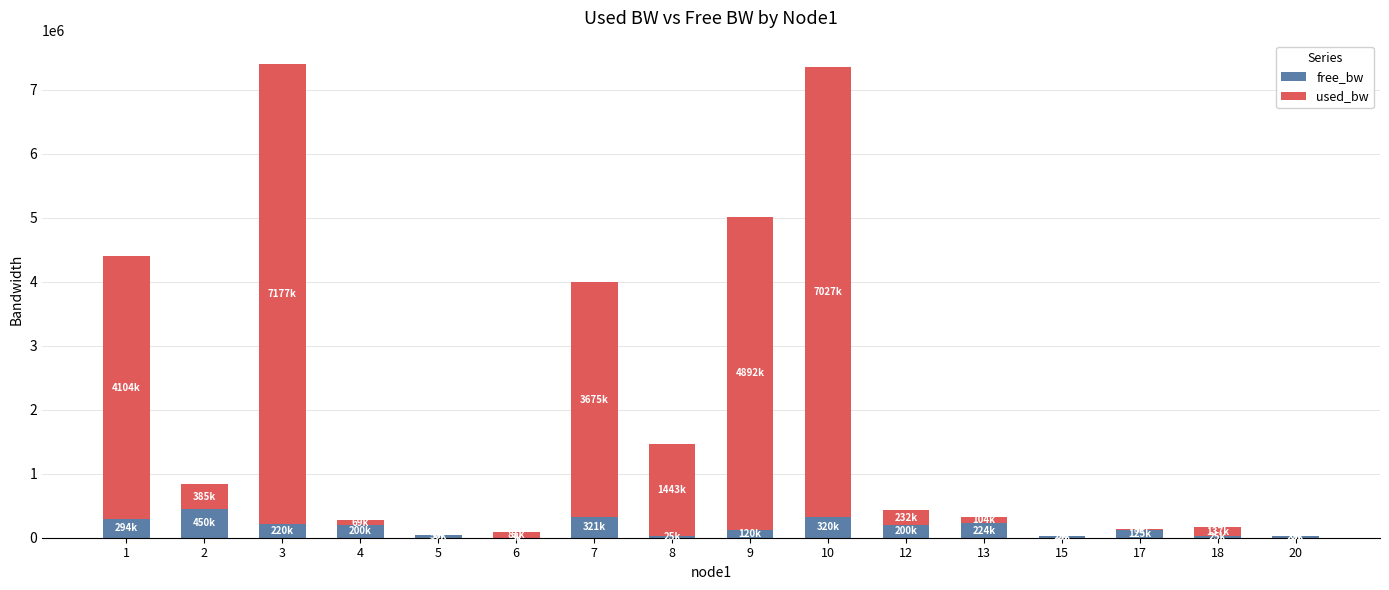

What is the total value across all series at 12?

431577.9